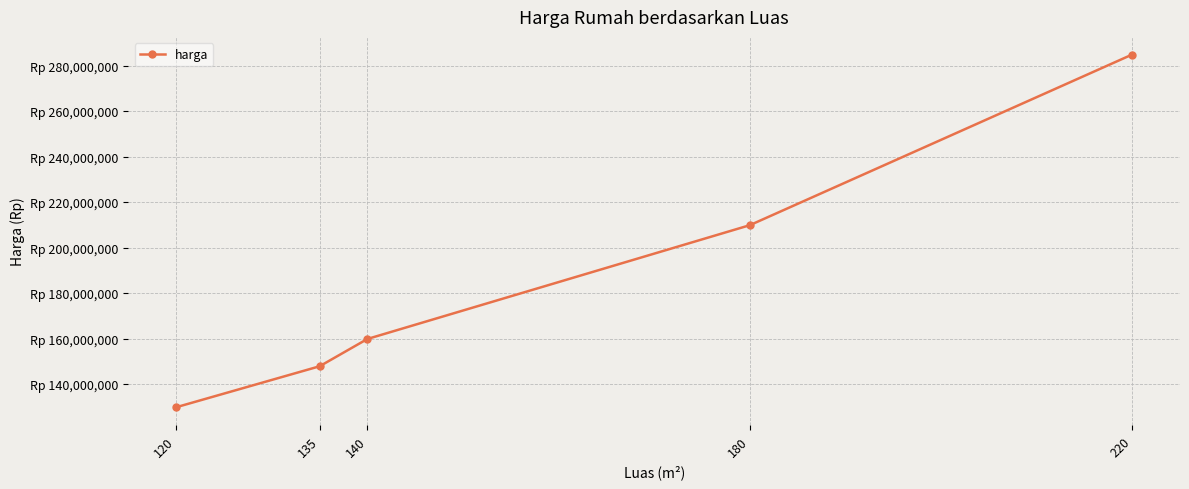

List the labels in order of value, smallest first.

120, 135, 140, 180, 220